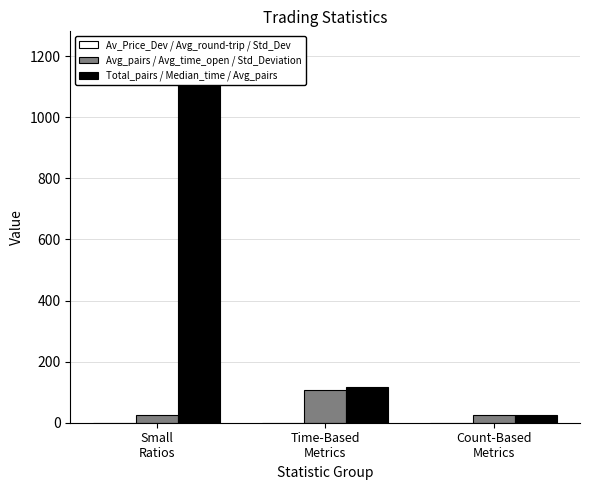

How many groups of bars are there?

3